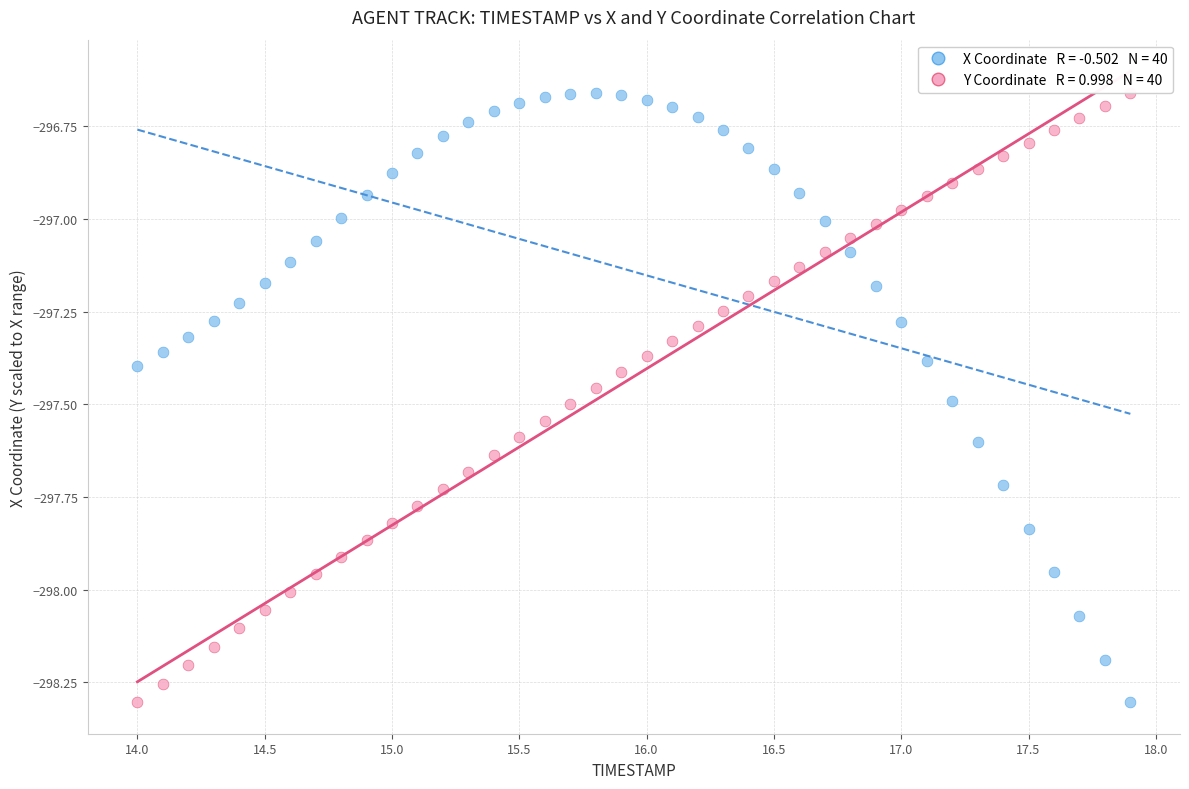

Across all data points, what is the range of X values (max minus min)?

3.9